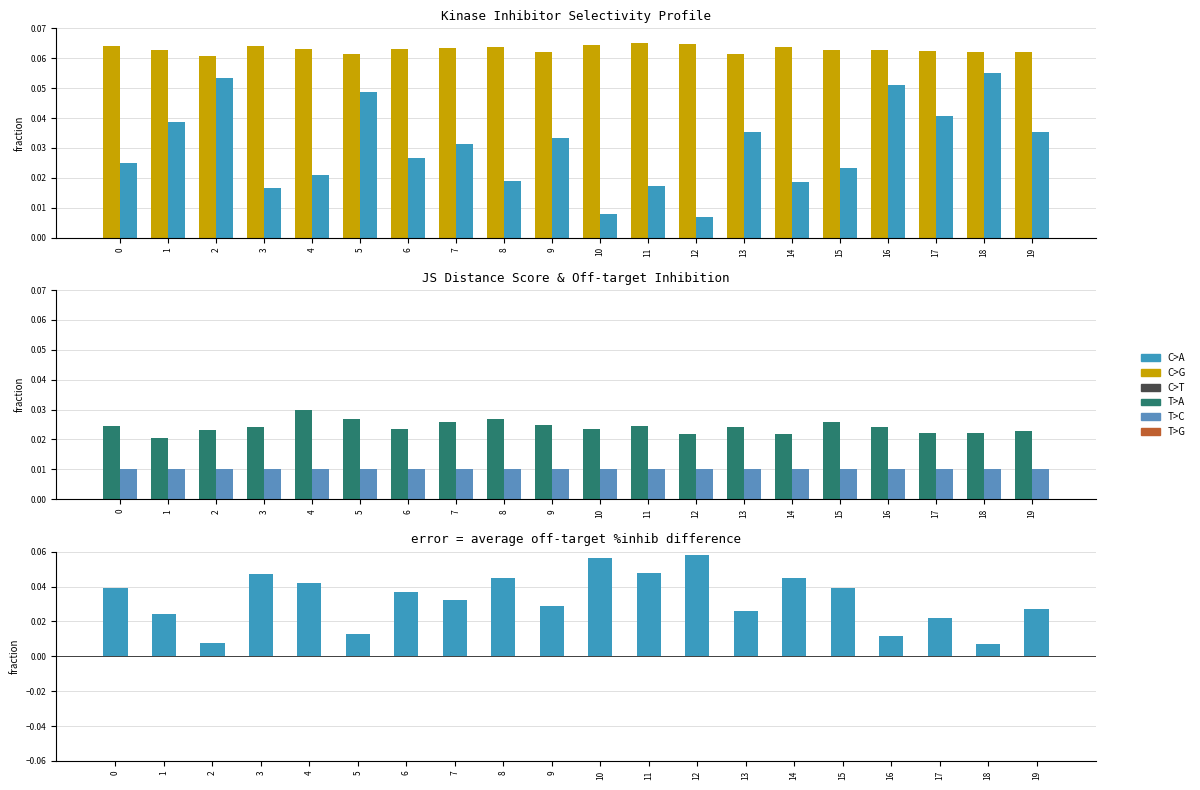

True or false: positive diff has a value of 0.0 at 6.

True